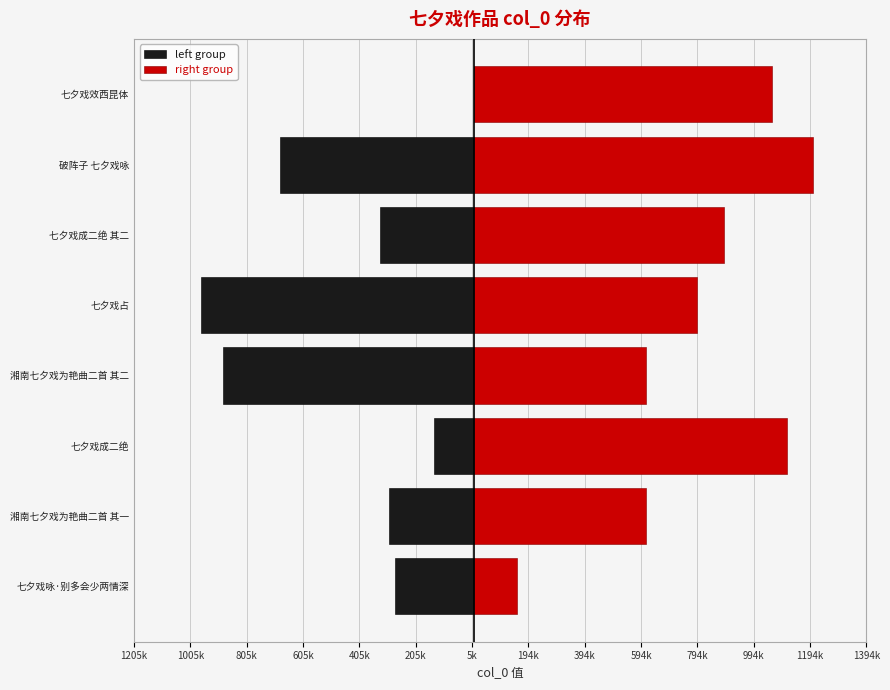

What position from the left is 湘南七夕戏为艳曲二首 其一?

2